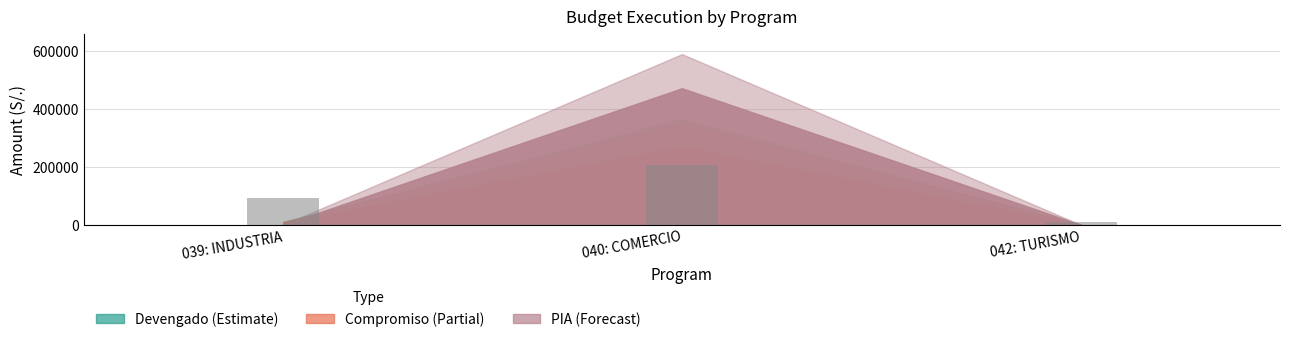

How many values are between 8000 and 206750?

3